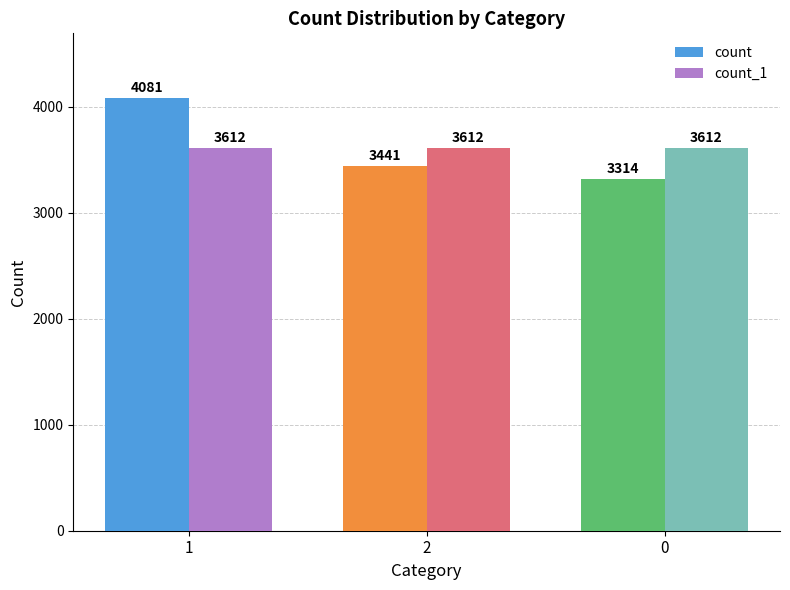

Which series changed the most between 1 and 0?

count